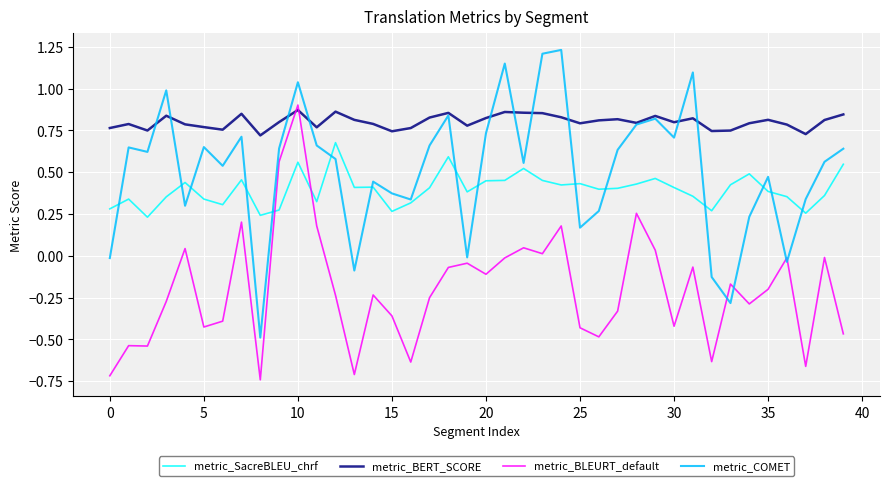

How many times do metric_BERT_SCORE and metric_BLEURT_default cross each other?

2